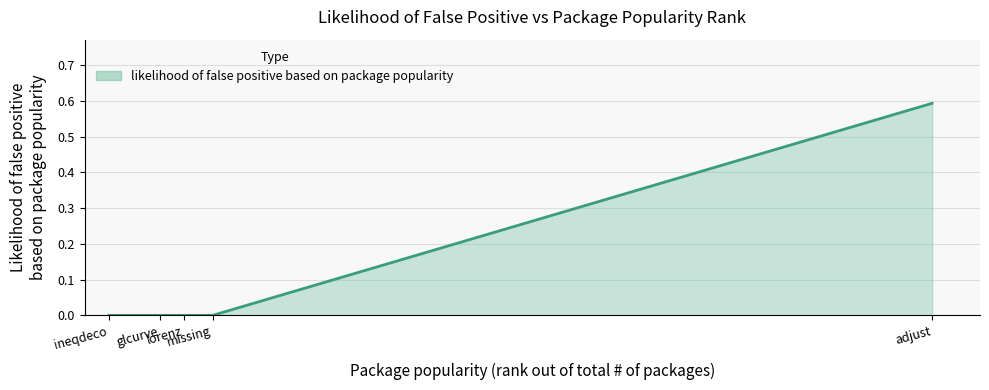

What is the maximum value shown in the chart?

0.6